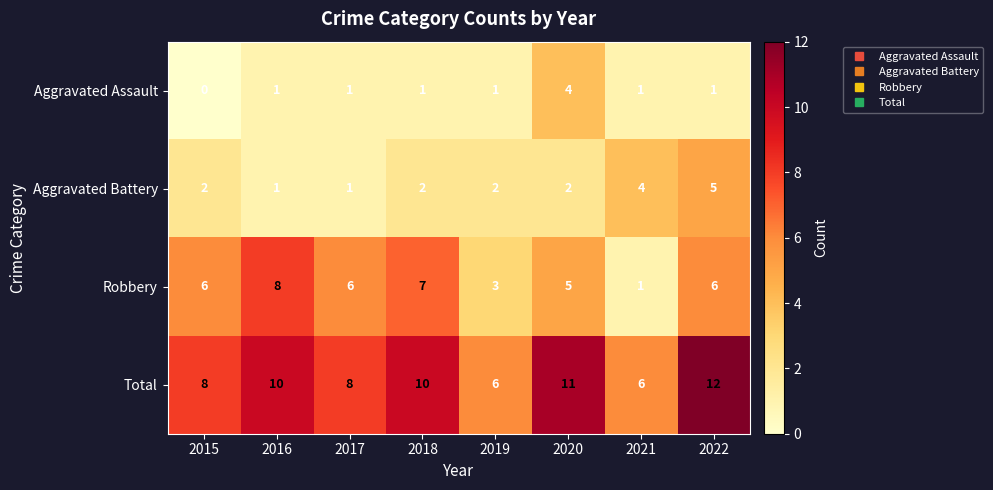

Which series has the largest total across all categories?

Total